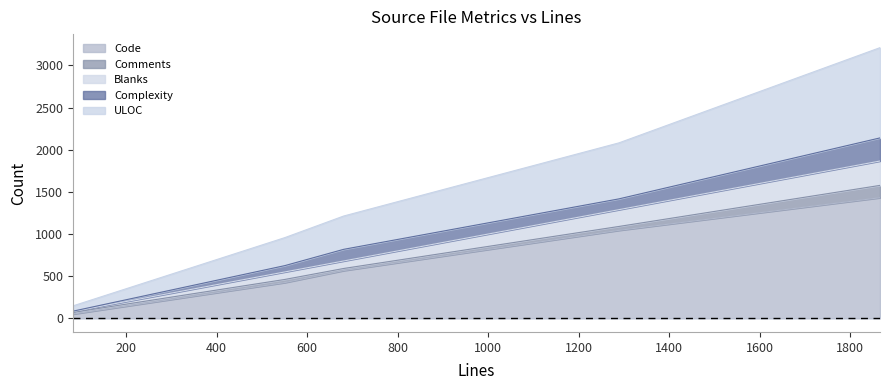

True or false: ULOC and Code cross at least once.

False